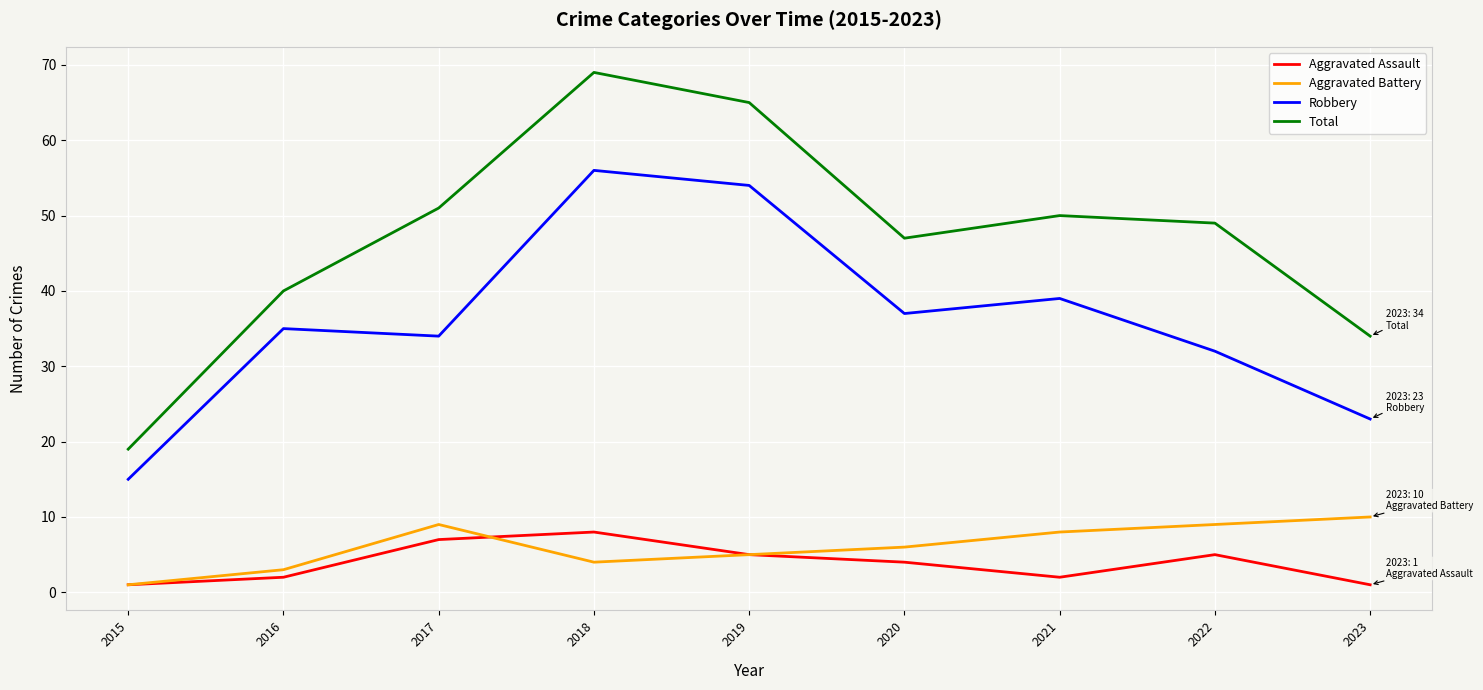

How many series are shown in this chart?

4